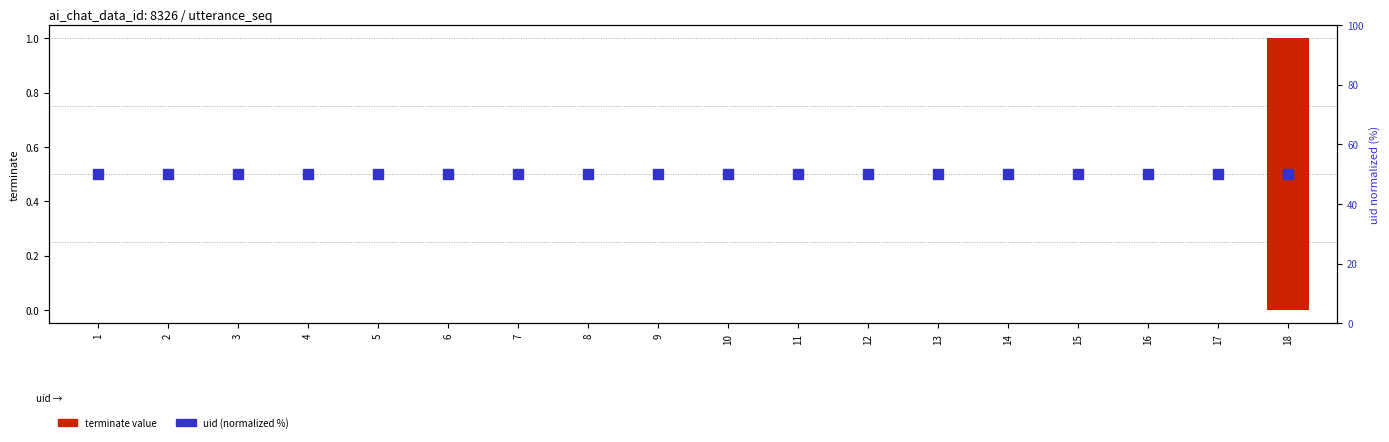

Are the bars grouped side by side (vs. stacked)?

Yes